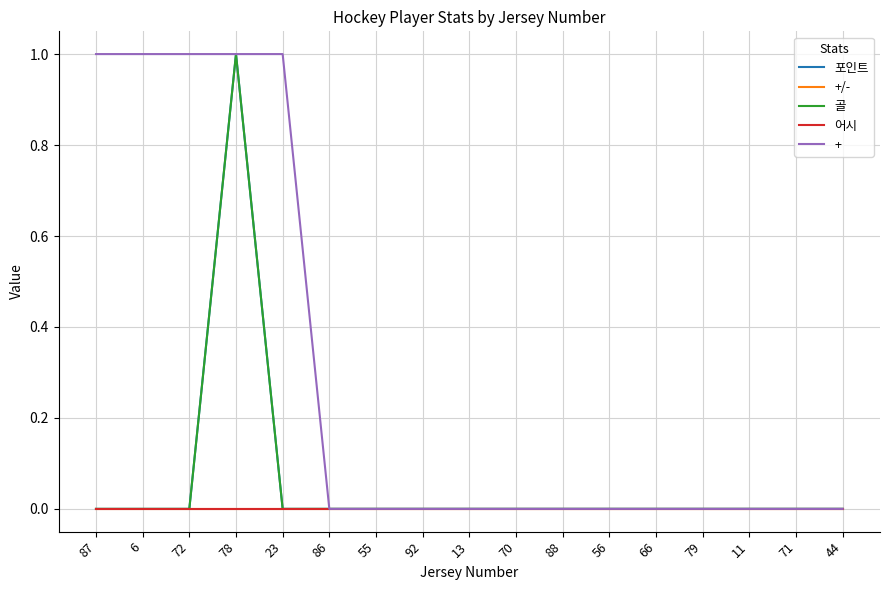

Is this an area chart (filled region under the line)?

No